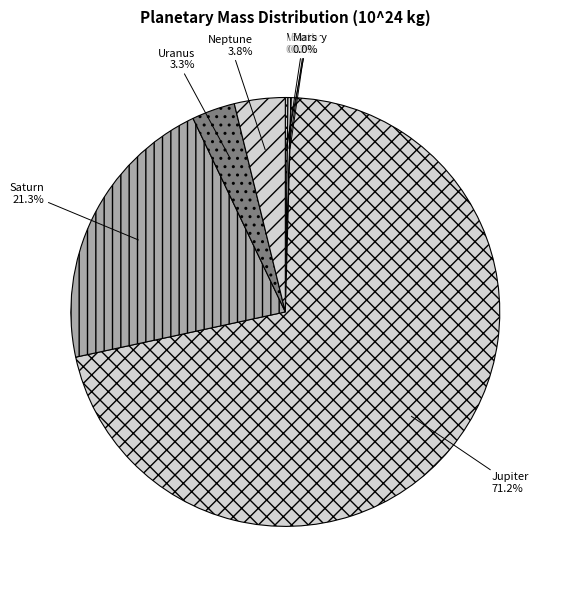

To the nearest percent, what is the difference between the largest and smallest slice percentages?

71%